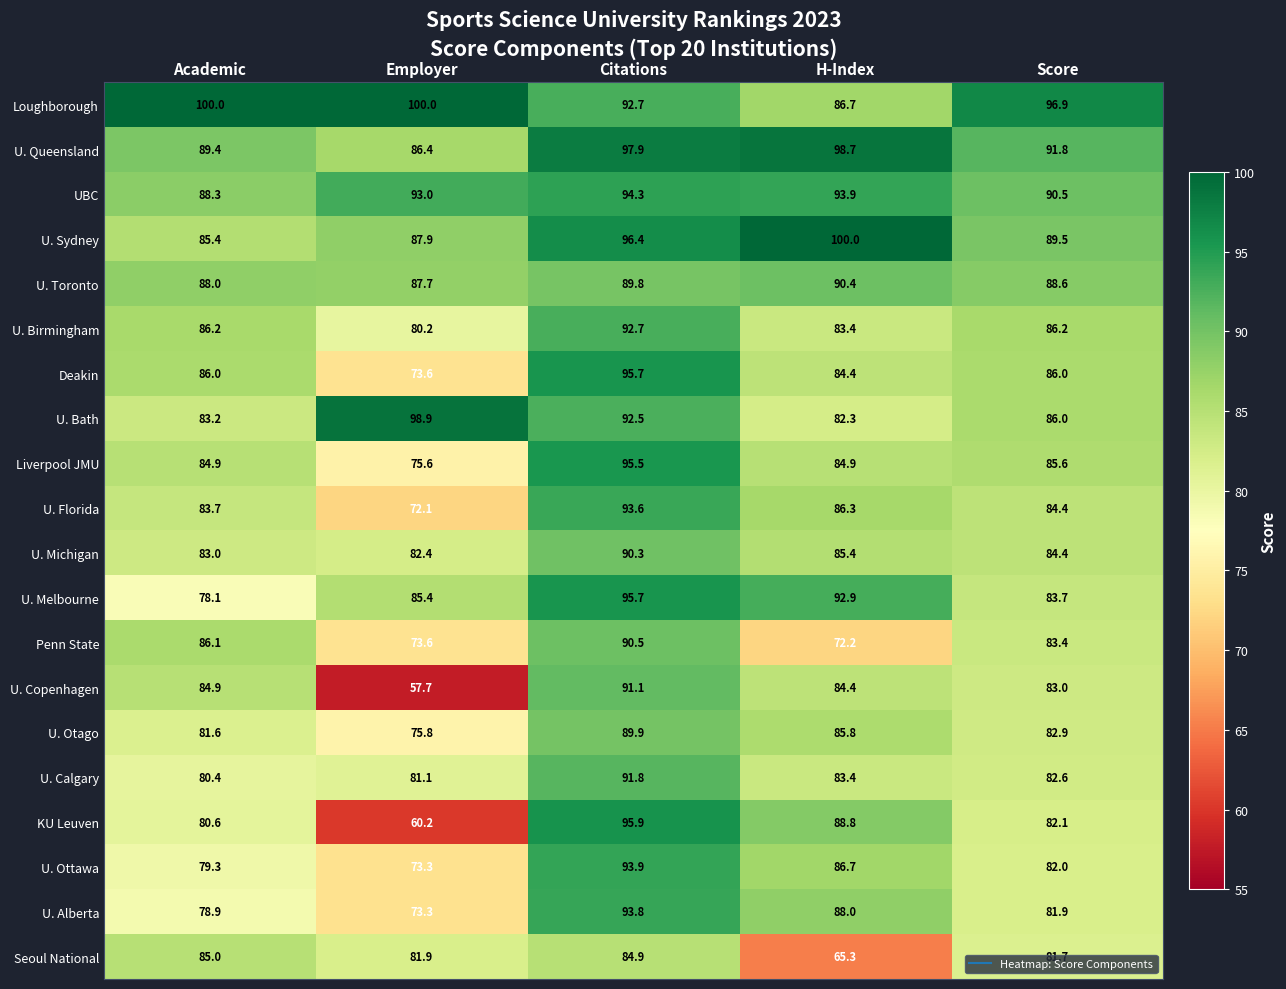

True or false: U. Copenhagen has a value of 91.1 at Citations.

True